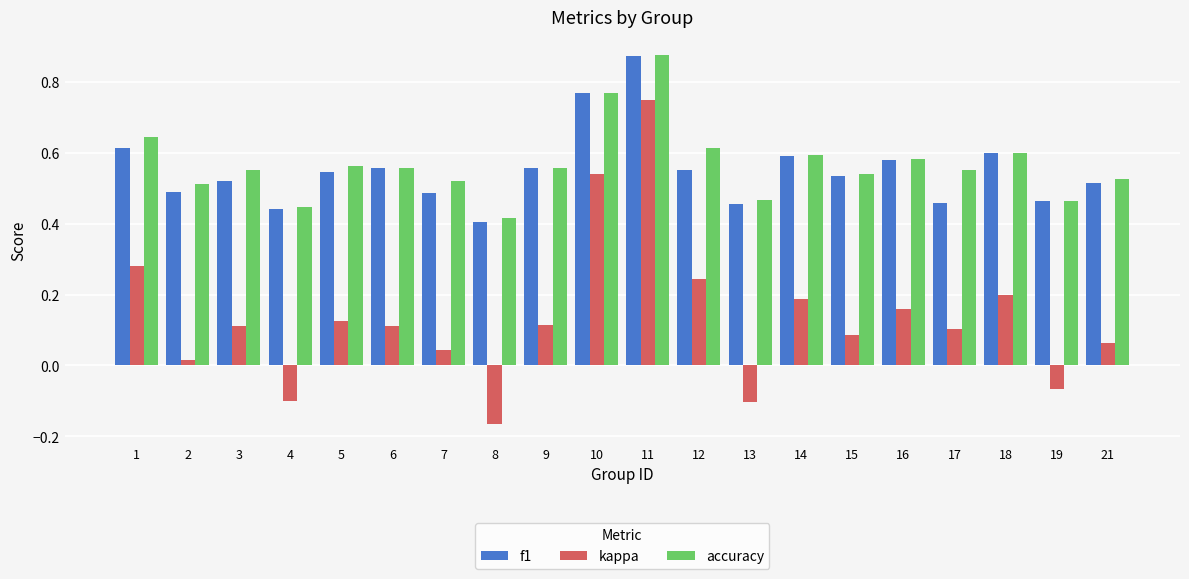

How many positive values does the kappa series have?

16